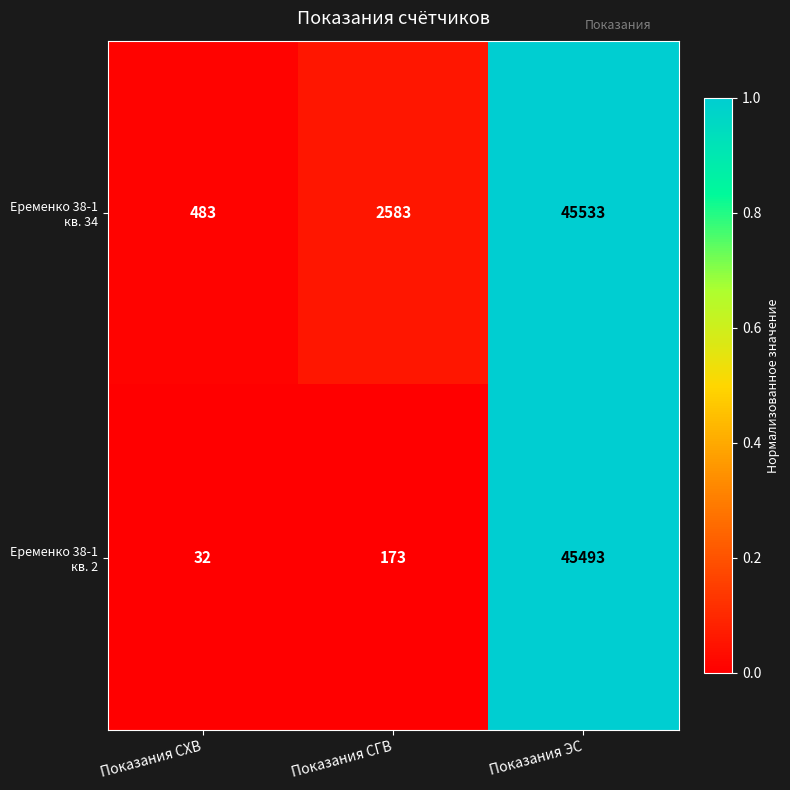

At which category is the sum across all series the highest?

Показания ЭС